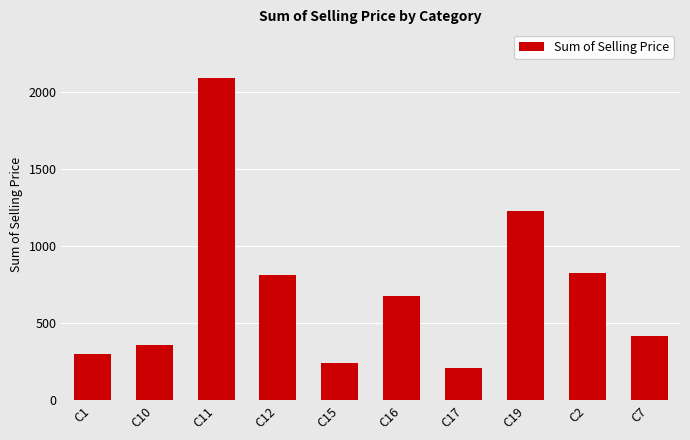

Does the chart contain stacked bars?

No